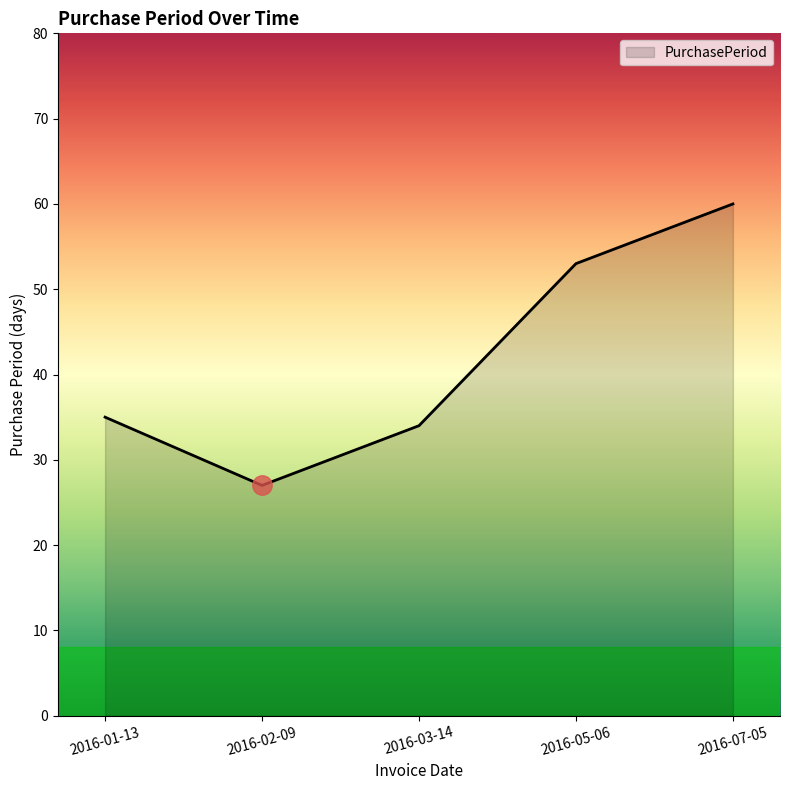

How many lines are shown in the chart?

1